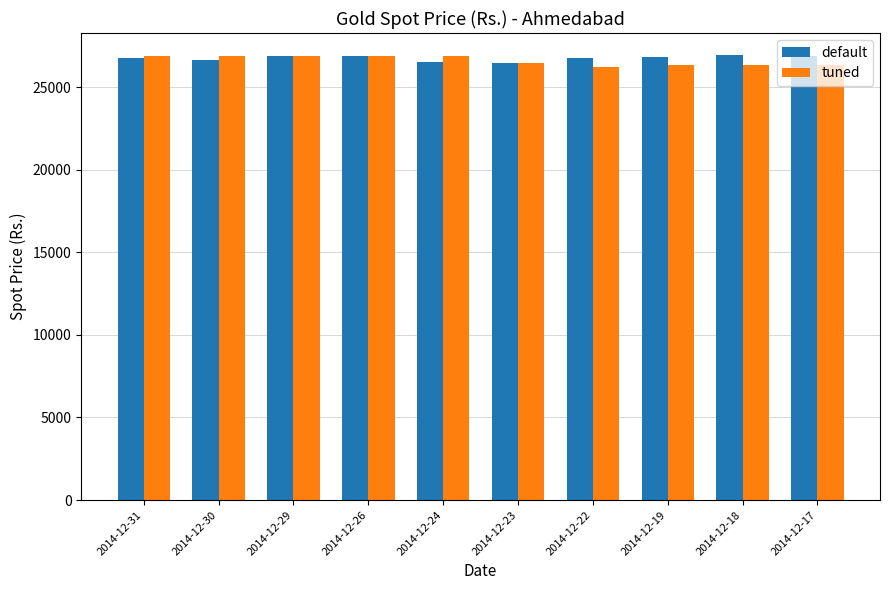

What is the total value across all series at 2014-12-18?

53289